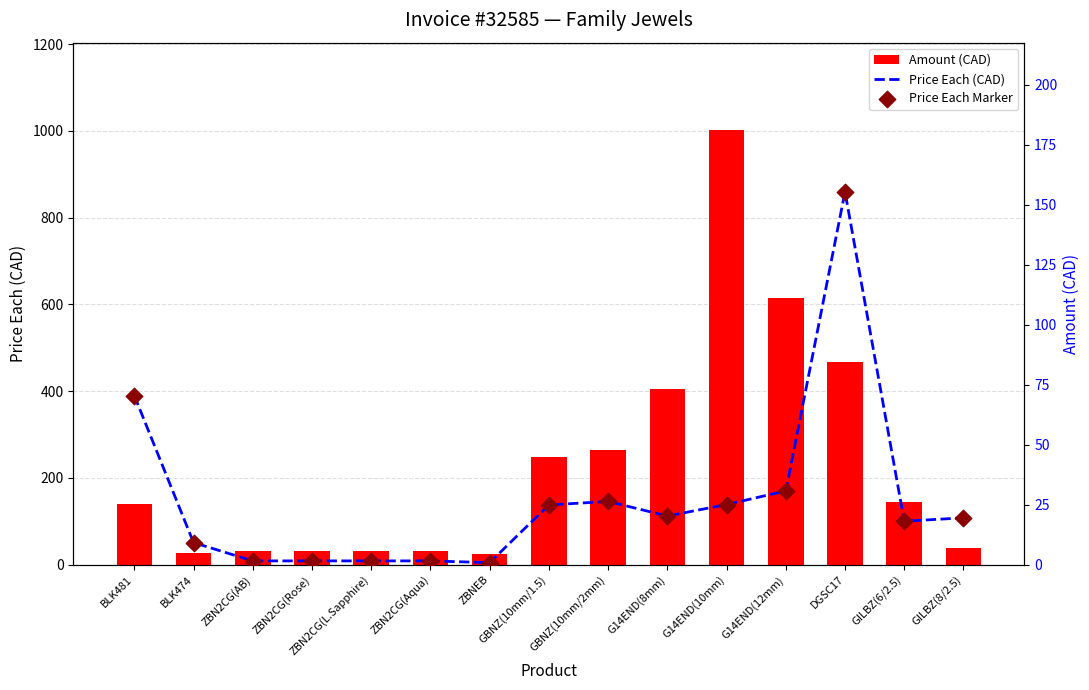

Which series has the widest spread of Y values?

Amount (CAD)